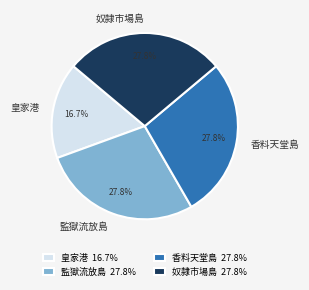

To the nearest percent, what is the combined percentage of 監獄流放島 and 皇家港?

44%